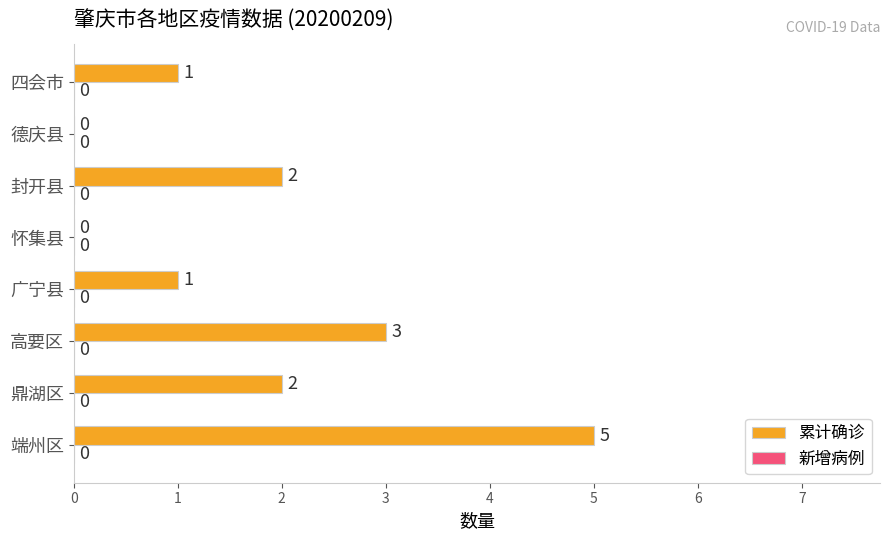

How many data points does each series have?

8